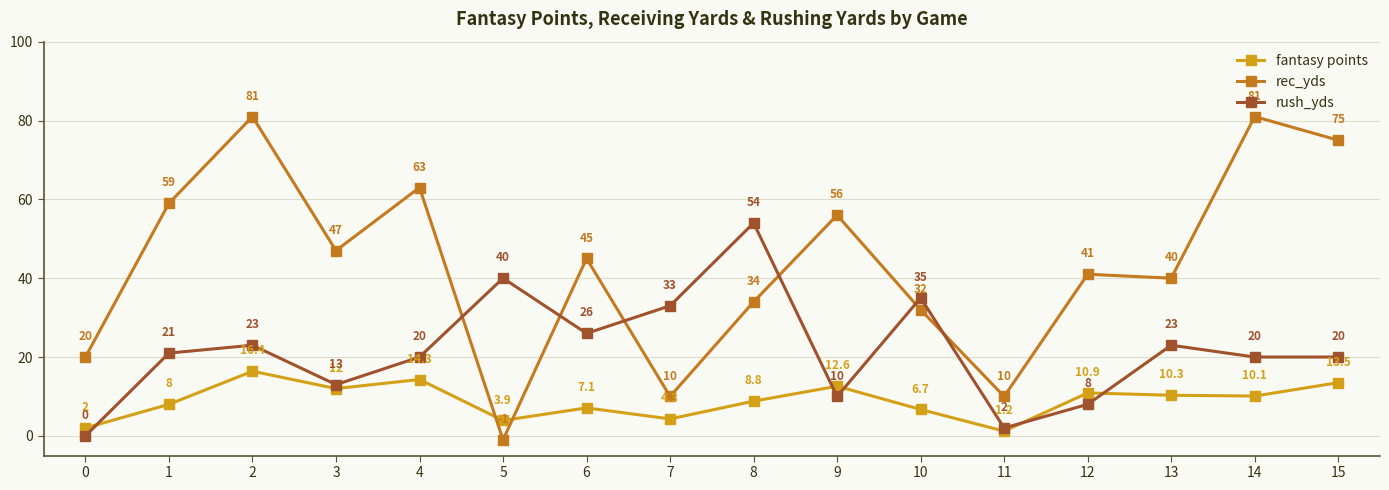

What is the sum of the rush_yds values at 1 and 8?

75.0